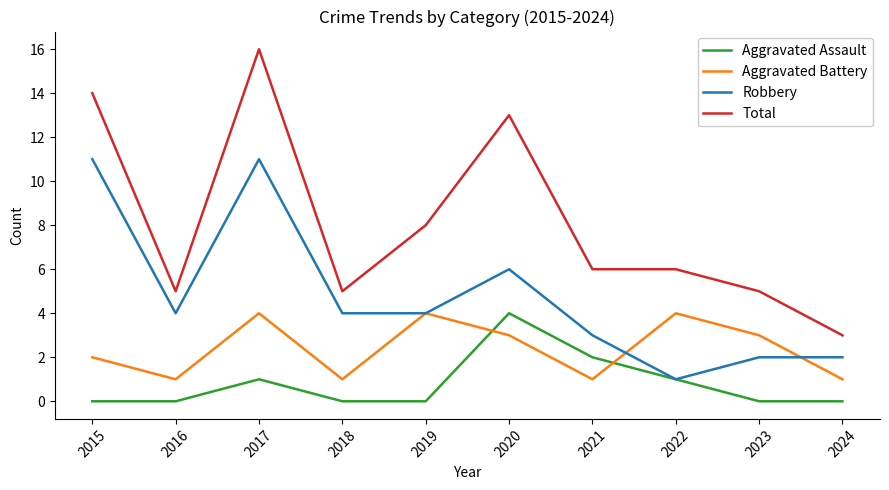

How many Aggravated Assault values are between 0 and 1?

8